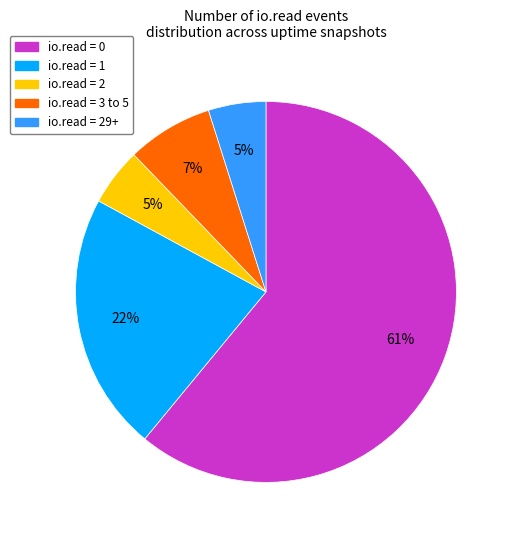

Count the number of slices in the pie.

5